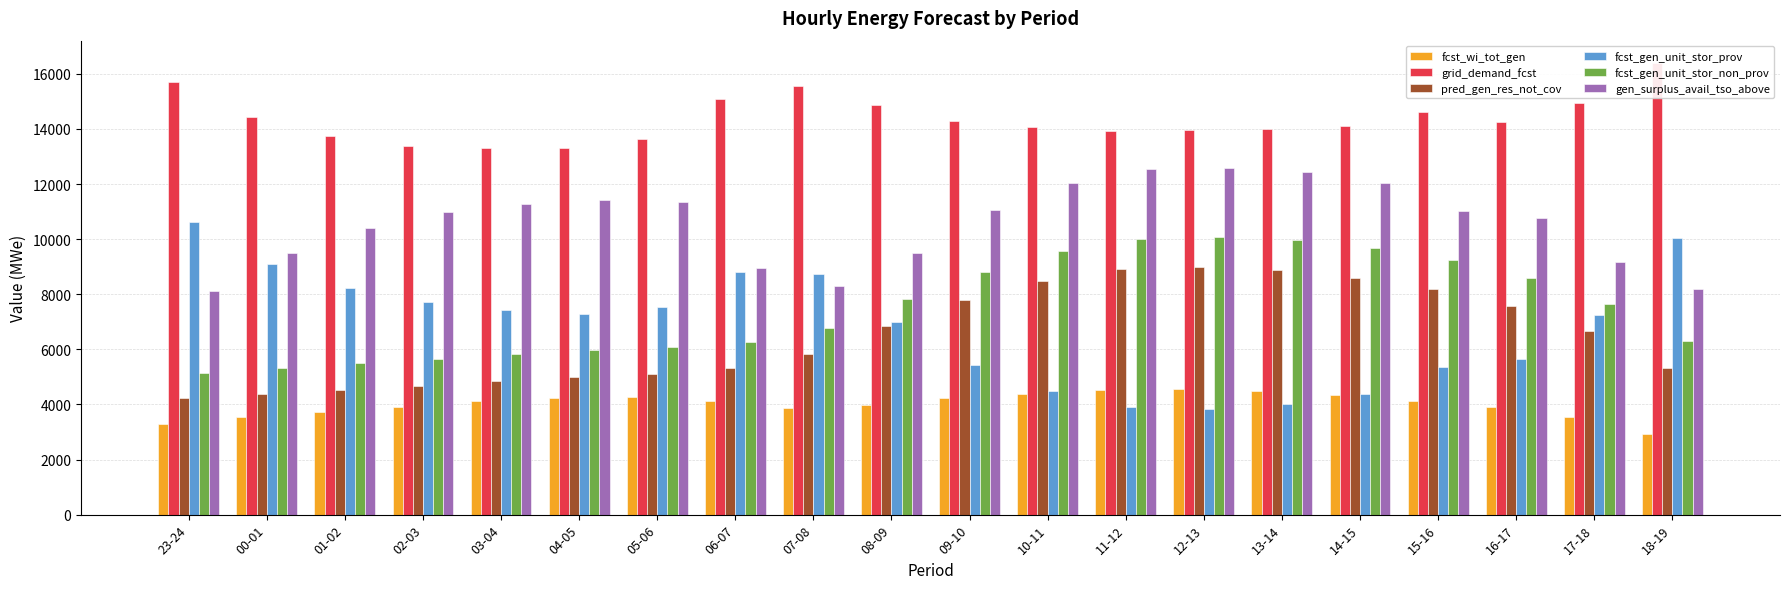

What is the difference between the maximum and minimum values in the pred_gen_res_not_cov series?

4747